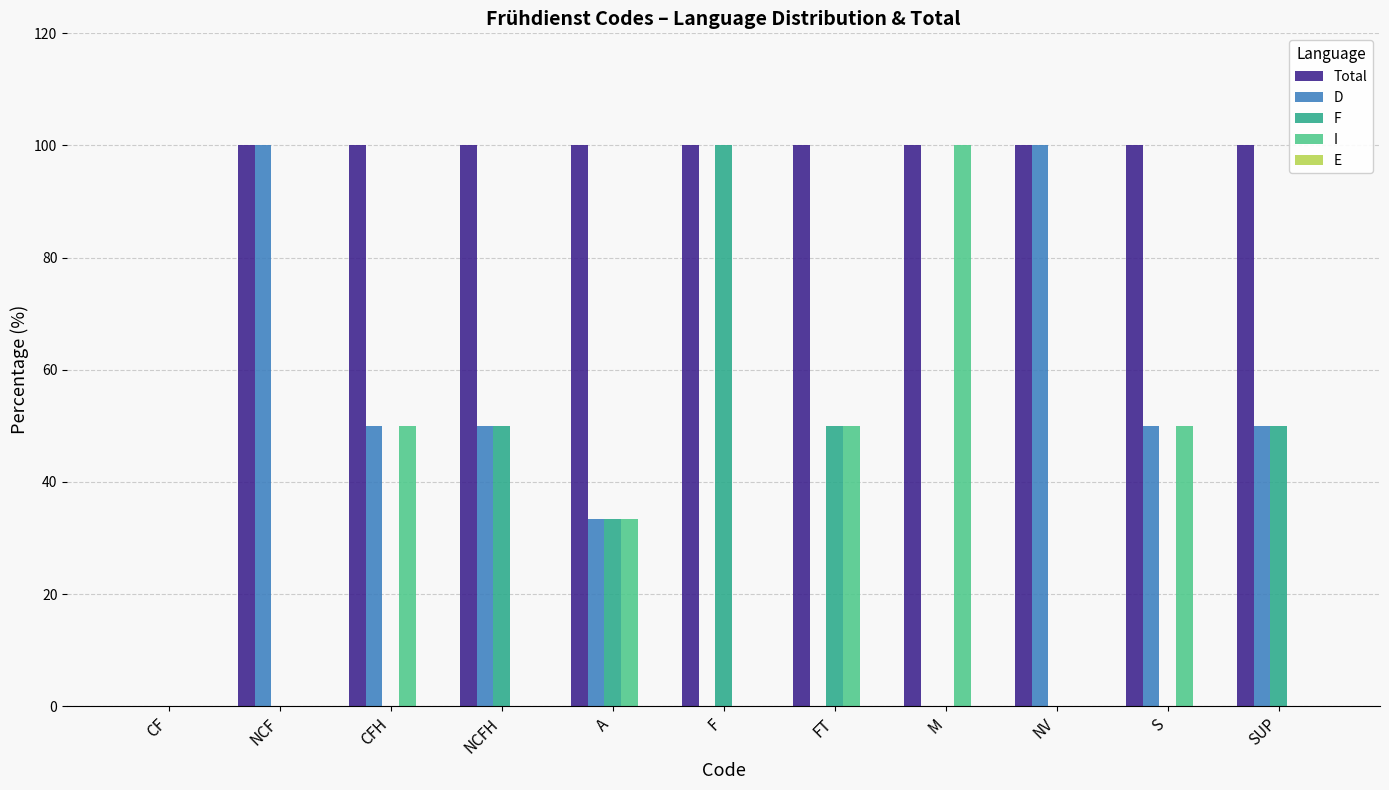

True or false: F has a value of 156.4 at F.

False